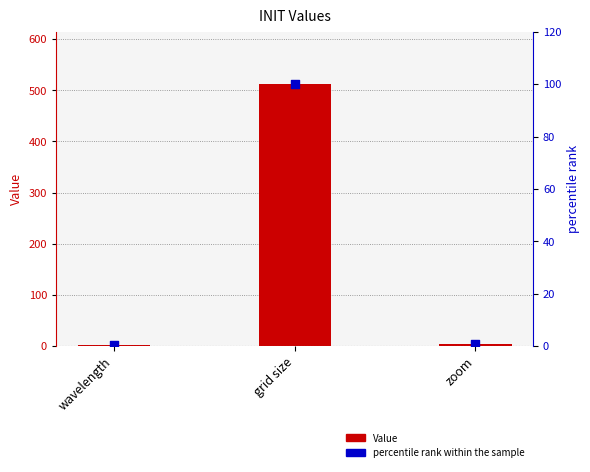

At which category is the sum across all series the highest?

grid size